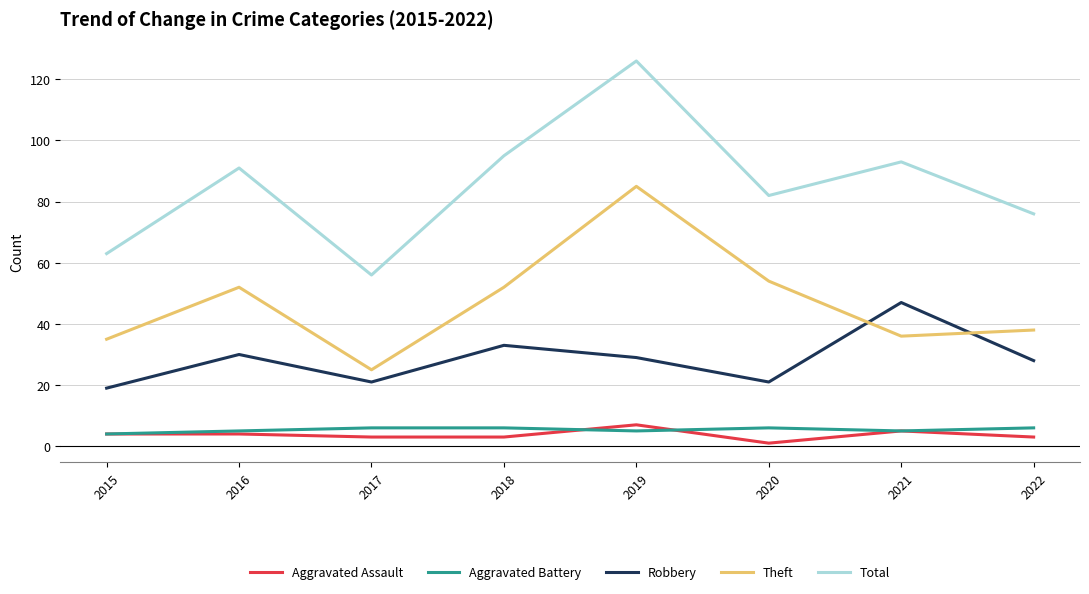

True or false: Aggravated Assault and Theft intersect in this chart.

False